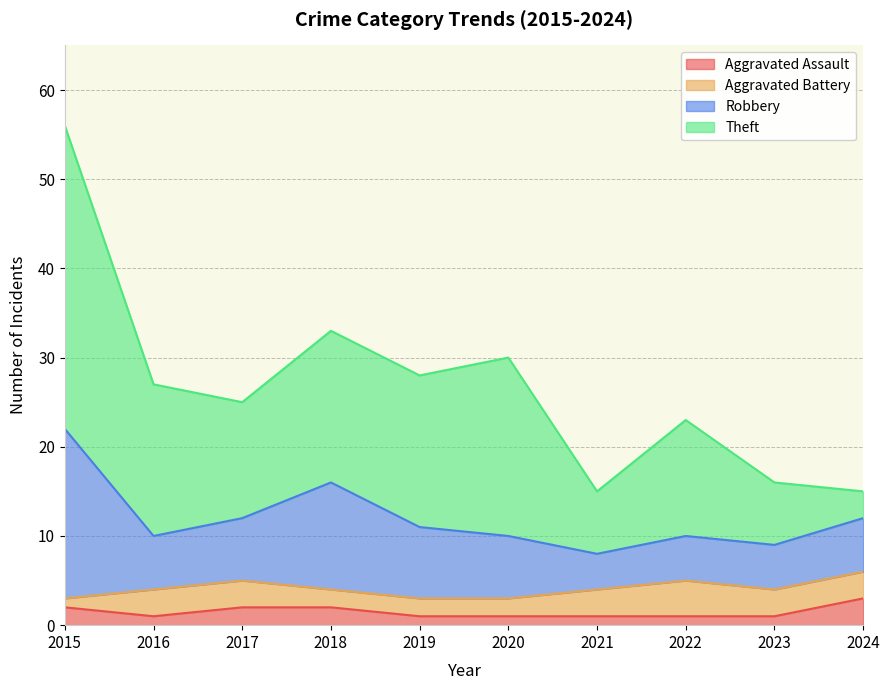

Which series has the largest total across all categories?

Theft